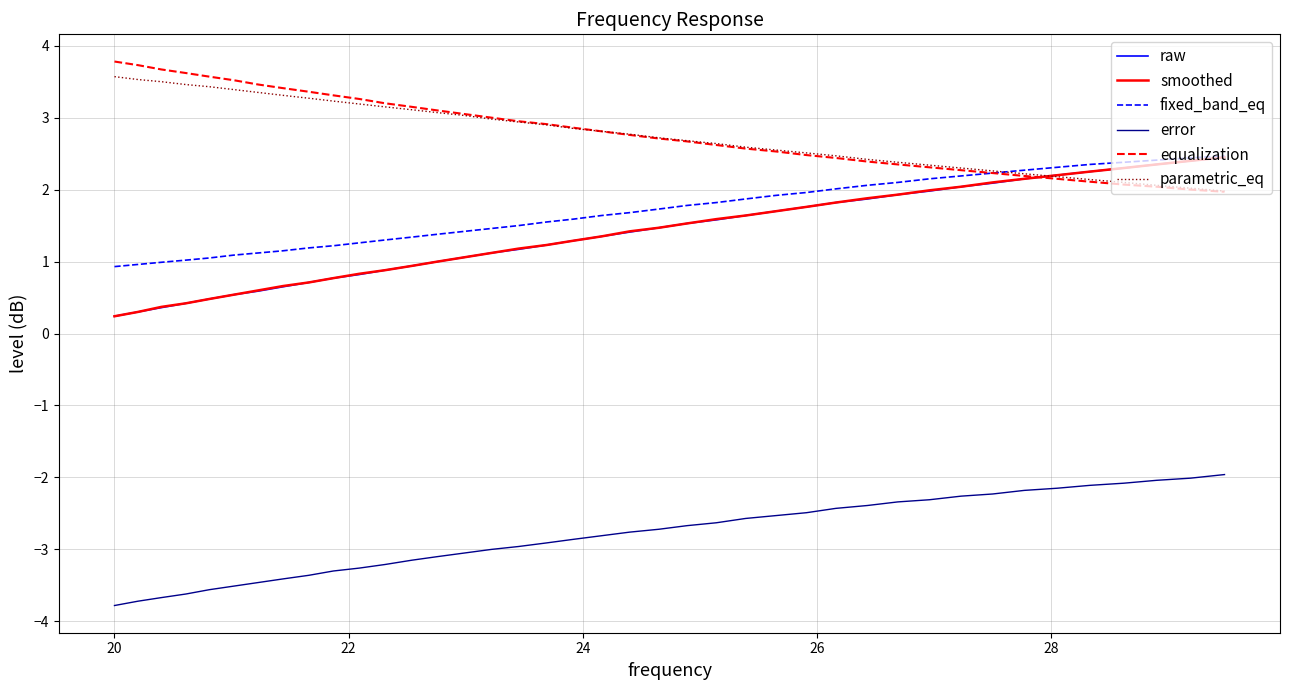

True or false: smoothed and error cross at least once.

False